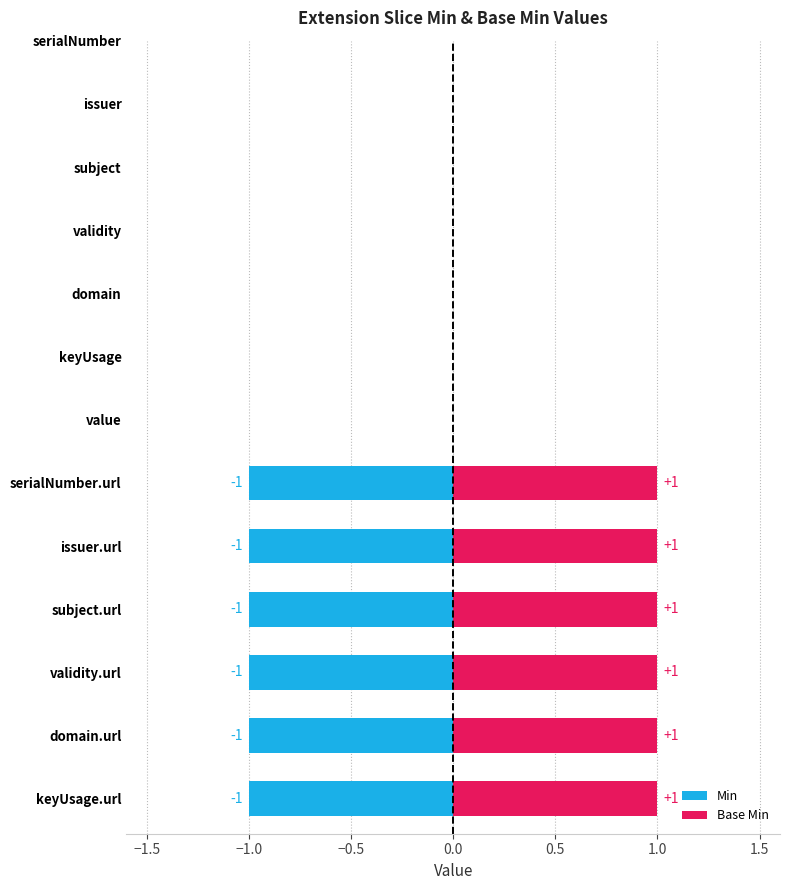

What is the greatest value displayed?

1